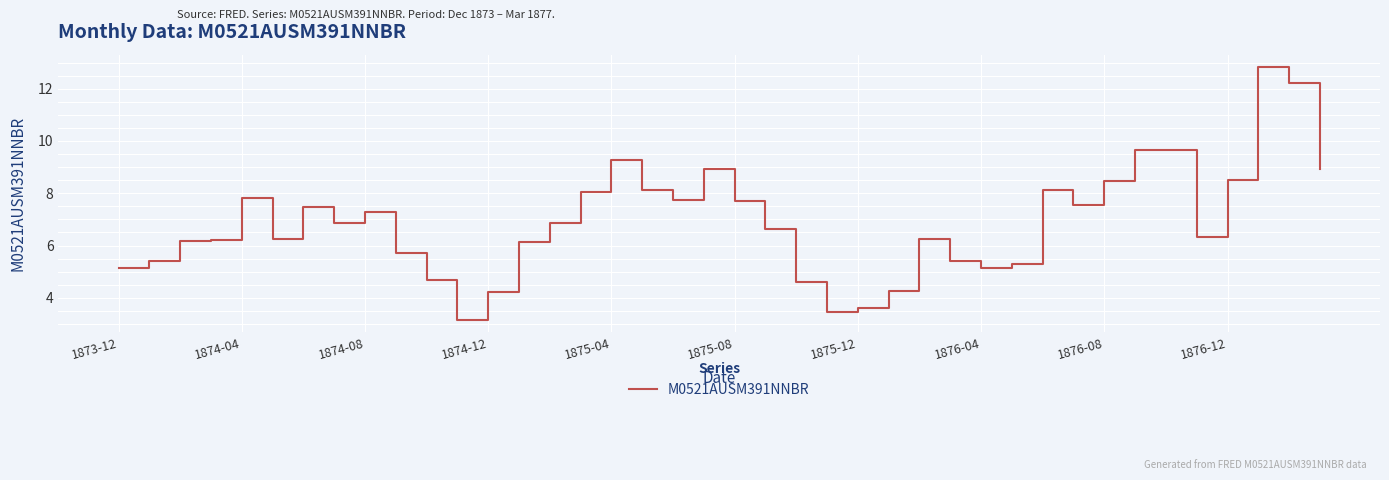

What is the greatest value displayed?

12.8